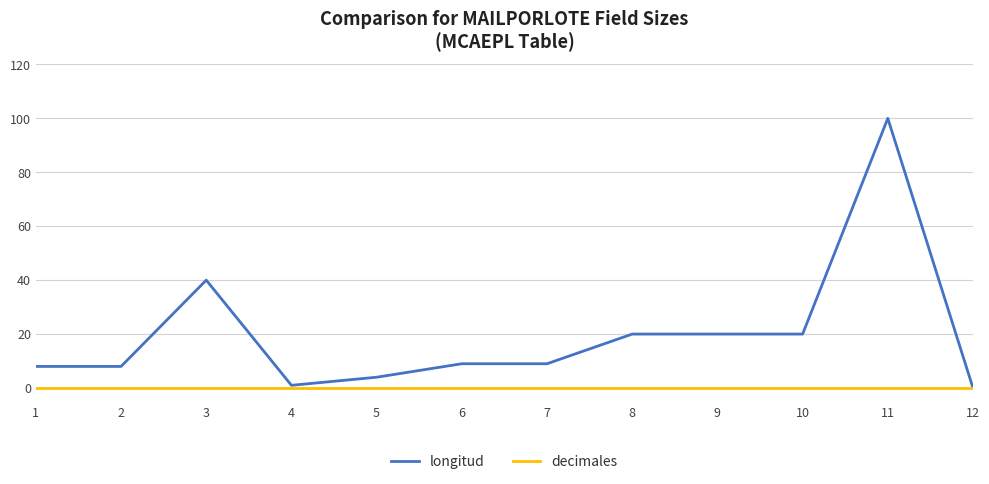

What is the maximum value shown in the chart?

100